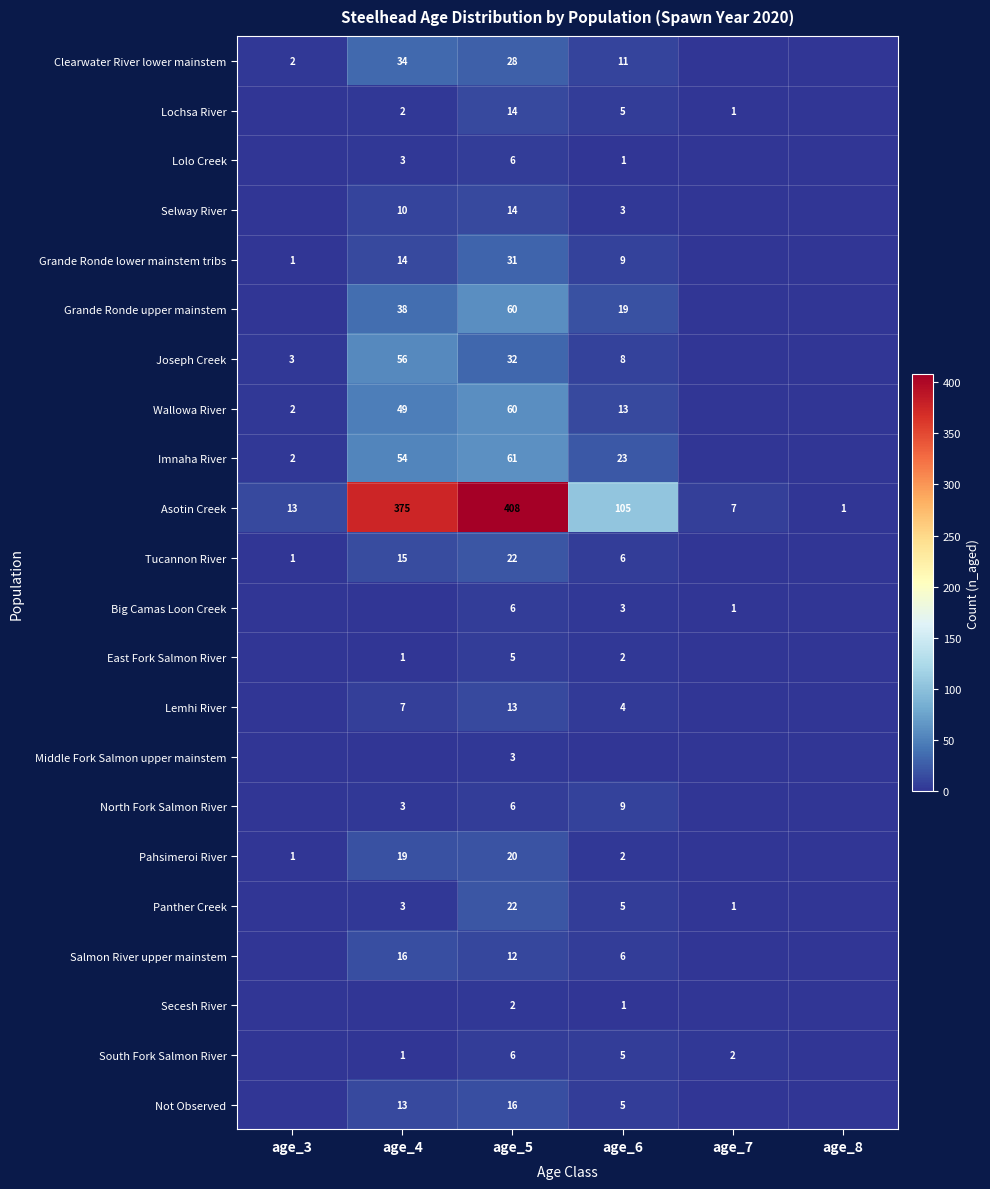

At which category is the sum across all series the highest?

age_5